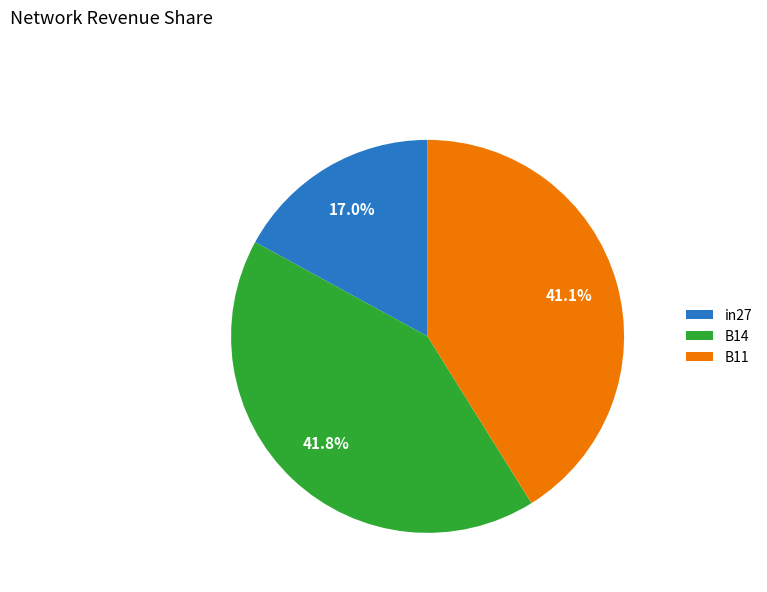

Do B11 and in27 together represent more than half of the pie?

Yes